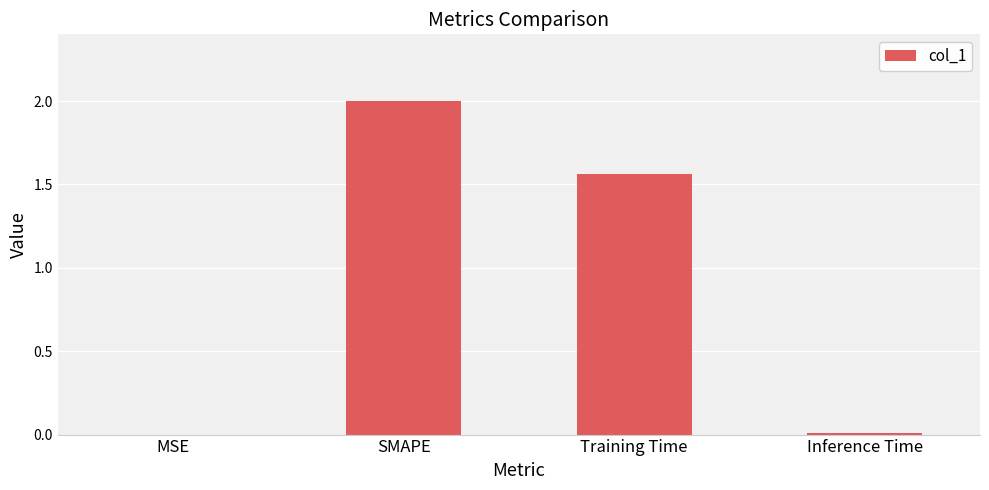

The chart shows a value of 0.0 at MSE. True or false?

True